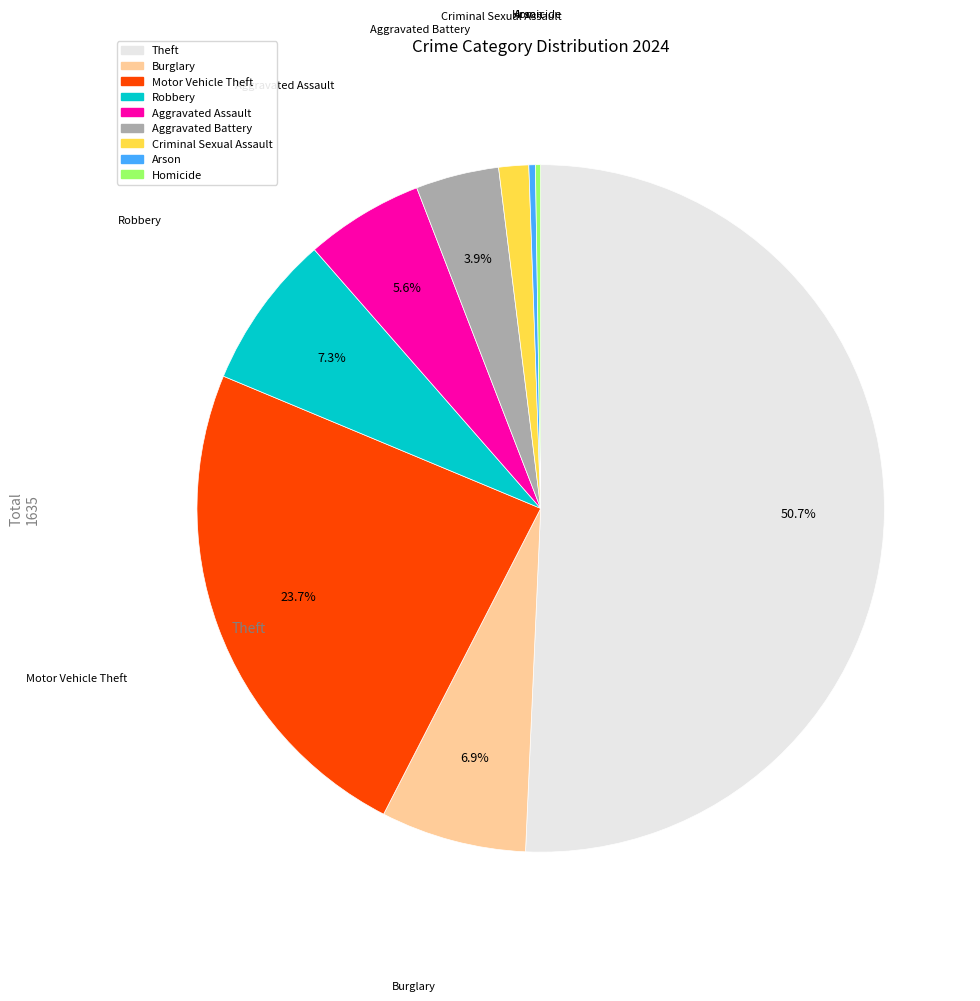

To the nearest percent, what portion does Motor Vehicle Theft represent?

24%